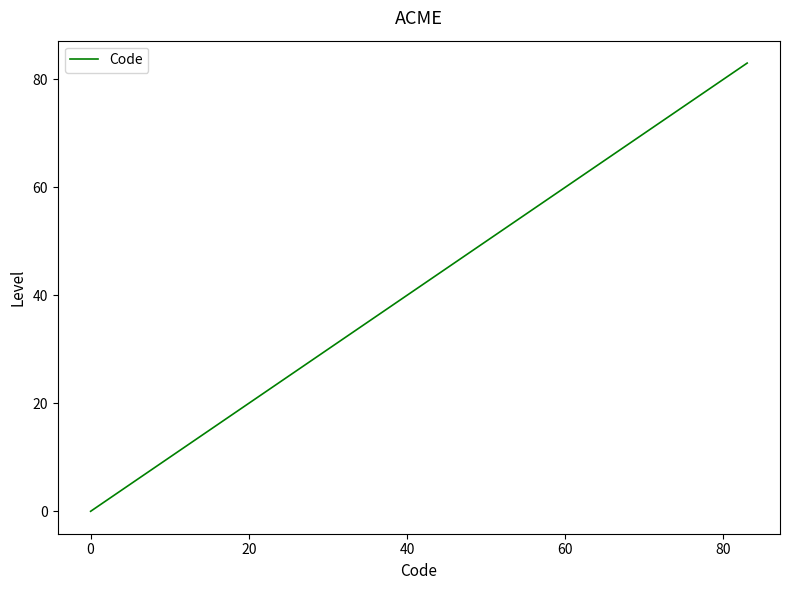

What is the difference between the maximum and second lowest values?

81